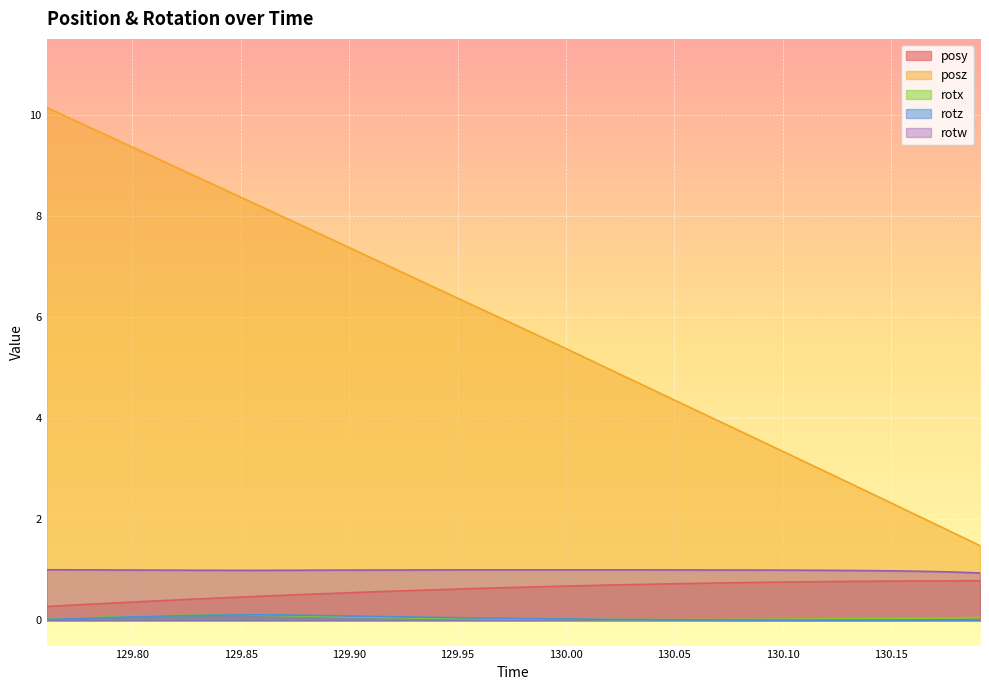

Reading left to right, extract all data points from this chart.

posy: 129.7605=0.3	129.7744=0.3	129.7882=0.3	129.802=0.4	129.8159=0.4	129.8301=0.4	129.844=0.4	129.8579=0.5	129.8719=0.5	129.8856=0.5	129.8999=0.5	129.9132=0.6	129.9271=0.6	129.9408=0.6	129.9548=0.6	129.9686=0.6	129.9827=0.7	129.9965=0.7	130.0106=0.7	130.0245=0.7	130.0382=0.7	130.052=0.7	130.066=0.7	130.0797=0.7	130.0936=0.8	130.1075=0.8	130.1215=0.8	130.1354=0.8	130.1492=0.8	130.163=0.8	130.1769=0.8	130.191=0.8
posz: 129.7605=10.1	129.7744=9.9	129.7882=9.6	129.802=9.3	129.8159=9.0	129.8301=8.8	129.844=8.5	129.8579=8.2	129.8719=7.9	129.8856=7.7	129.8999=7.4	129.9132=7.1	129.9271=6.8	129.9408=6.6	129.9548=6.3	129.9686=6.0	129.9827=5.7	129.9965=5.4	130.0106=5.2	130.0245=4.9	130.0382=4.6	130.052=4.3	130.066=4.0	130.0797=3.8	130.0936=3.5	130.1075=3.2	130.1215=2.9	130.1354=2.6	130.1492=2.3	130.163=2.1	130.1769=1.8	130.191=1.5
rotx: 129.7605=0.0	129.7744=0.0	129.7882=0.1	129.802=0.1	129.8159=0.1	129.8301=0.1	129.844=0.1	129.8579=0.1	129.8719=0.1	129.8856=0.1	129.8999=0.1	129.9132=0.1	129.9271=0.0	129.9408=0.0	129.9548=0.0	129.9686=0.0	129.9827=0.0	129.9965=0.0	130.0106=0.0	130.0245=0.0	130.0382=0.0	130.052=0.0	130.066=0.0	130.0797=0.0	130.0936=0.0	130.1075=0.0	130.1215=0.0	130.1354=0.0	130.1492=0.0	130.163=0.0	130.1769=0.0	130.191=0.1
rotz: 129.7605=0.0	129.7744=0.0	129.7882=0.1	129.802=0.1	129.8159=0.1	129.8301=0.1	129.844=0.1	129.8579=0.1	129.8719=0.1	129.8856=0.1	129.8999=0.1	129.9132=0.1	129.9271=0.1	129.9408=0.1	129.9548=0.0	129.9686=0.0	129.9827=0.0	129.9965=0.0	130.0106=0.0	130.0245=0.0	130.0382=0.0	130.052=0.0	130.066=0.0	130.0797=0.0	130.0936=0.0	130.1075=0.0	130.1215=0.0	130.1354=0.0	130.1492=0.0	130.163=0.0	130.1769=0.0	130.191=0.0
rotw: 129.7605=1.0	129.7744=1.0	129.7882=1.0	129.802=1.0	129.8159=1.0	129.8301=1.0	129.844=1.0	129.8579=1.0	129.8719=1.0	129.8856=1.0	129.8999=1.0	129.9132=1.0	129.9271=1.0	129.9408=1.0	129.9548=1.0	129.9686=1.0	129.9827=1.0	129.9965=1.0	130.0106=1.0	130.0245=1.0	130.0382=1.0	130.052=1.0	130.066=1.0	130.0797=1.0	130.0936=1.0	130.1075=1.0	130.1215=1.0	130.1354=1.0	130.1492=1.0	130.163=1.0	130.1769=1.0	130.191=0.9